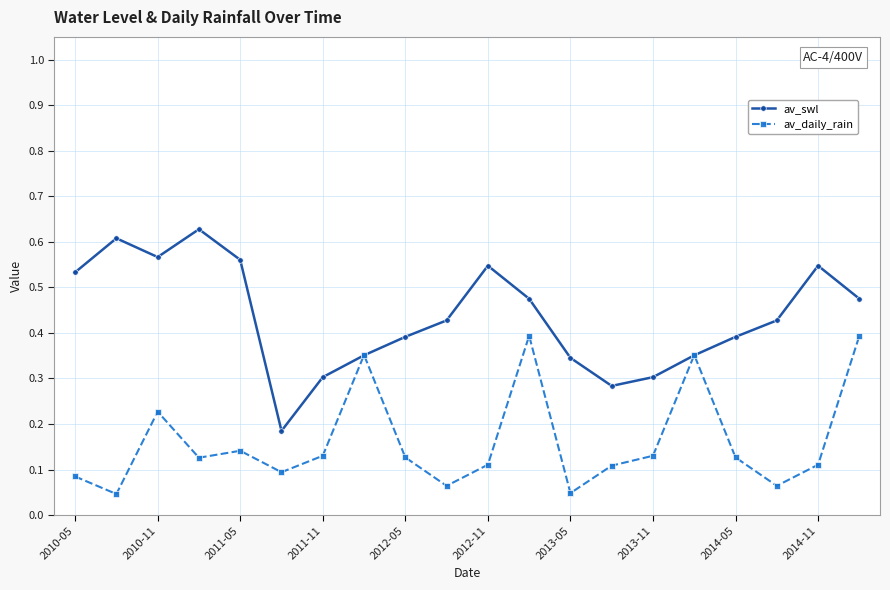

True or false: av_daily_rain has more than 1 points higher than both neighbors.

True